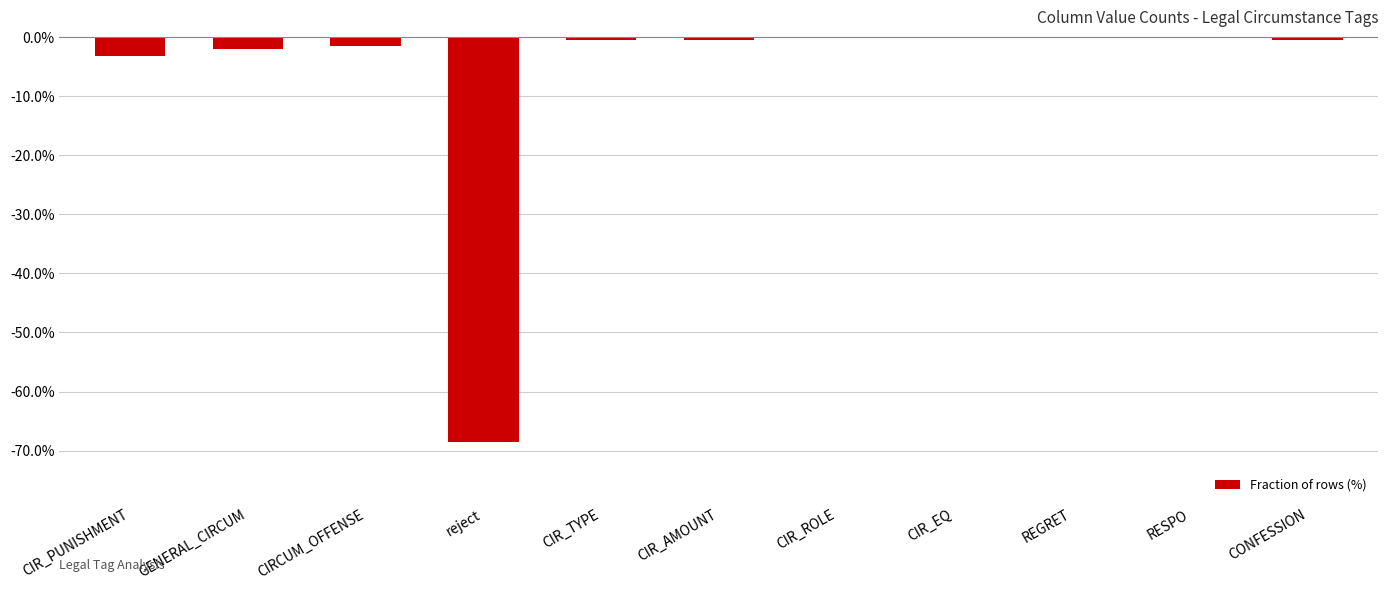

Is it true that the value at CIR_ROLE is -26.3?

False